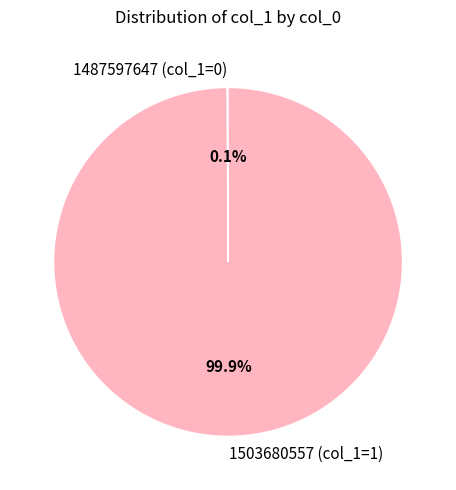

What is the largest slice in the pie chart?

1503680557 (col_1=1)